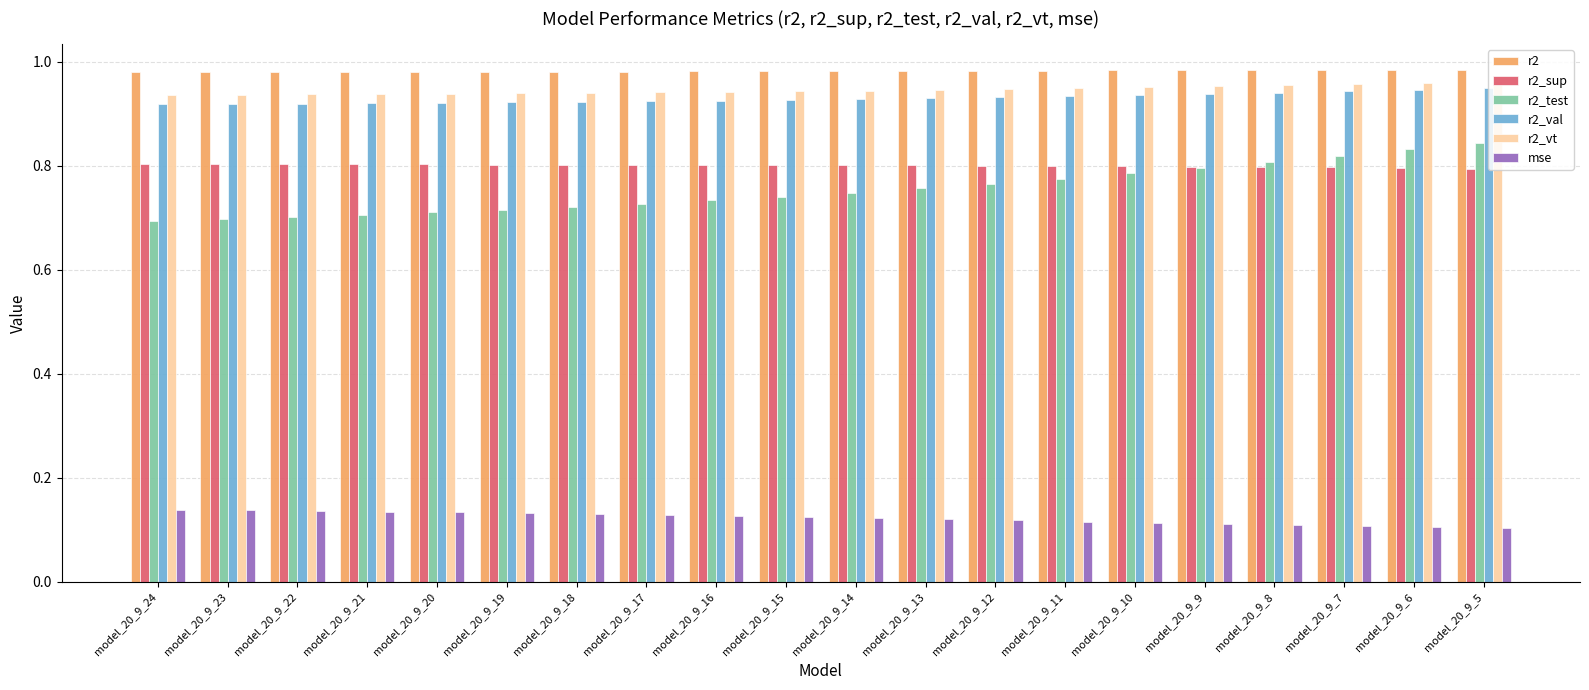

The value of mse at model_20_9_15 is 0.1. True or false?

True